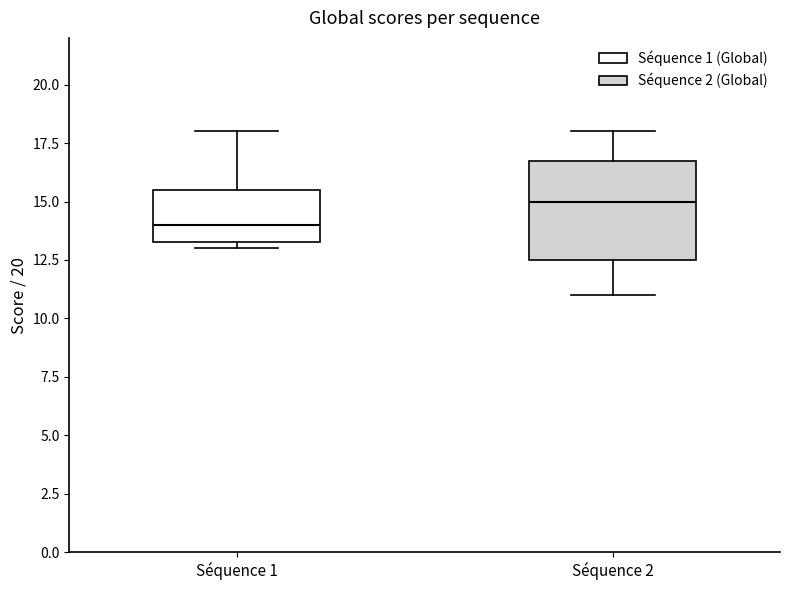

Which box has the lowest median line?

Séquence 1